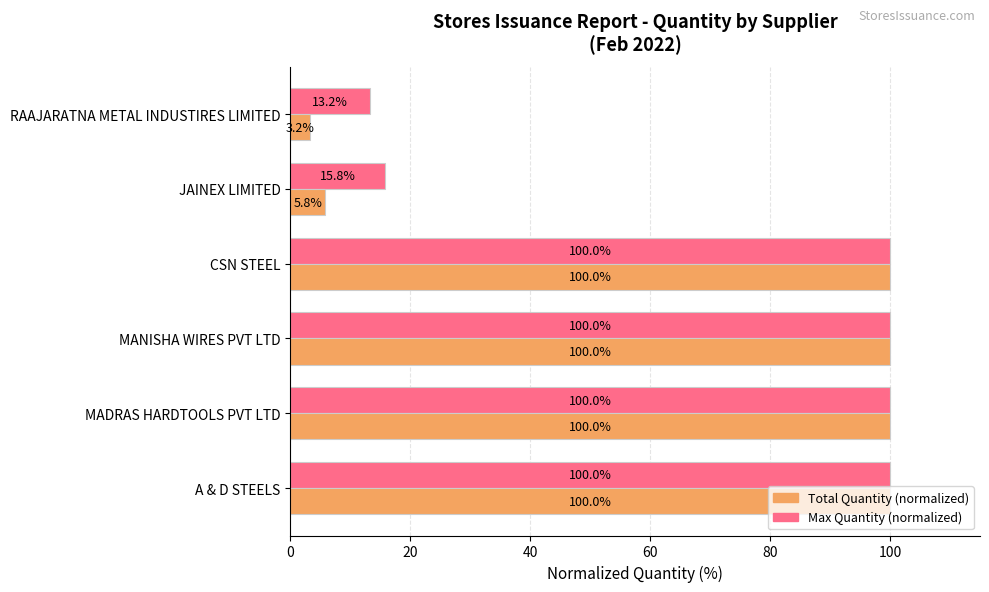

What value does the Total Quantity (normalized) series have at RAAJARATNA METAL INDUSTIRES LIMITED?

3.2